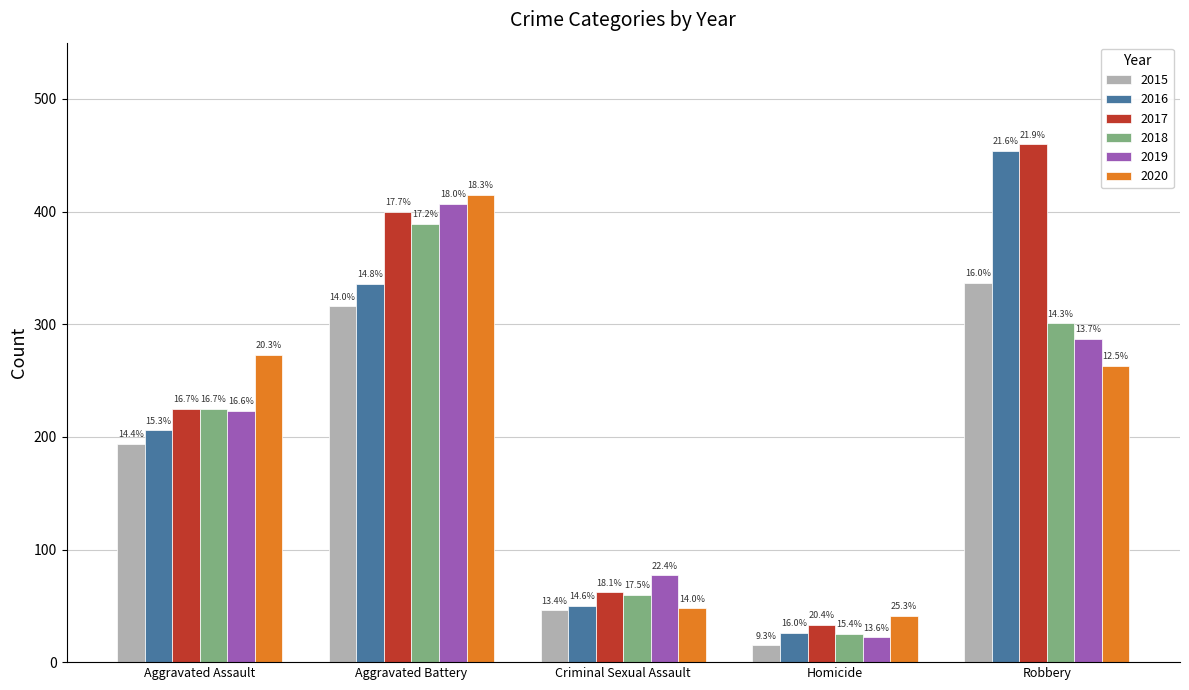

At which label does 2018 reach its peak?

Aggravated Battery